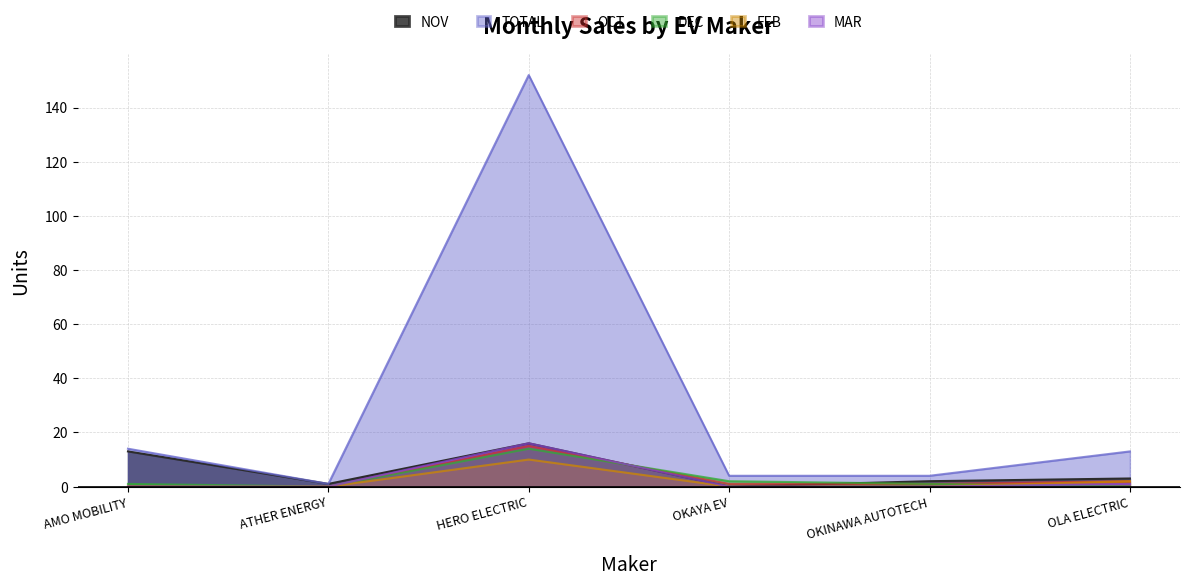

Which category has the highest value across all series?

HERO ELECTRIC